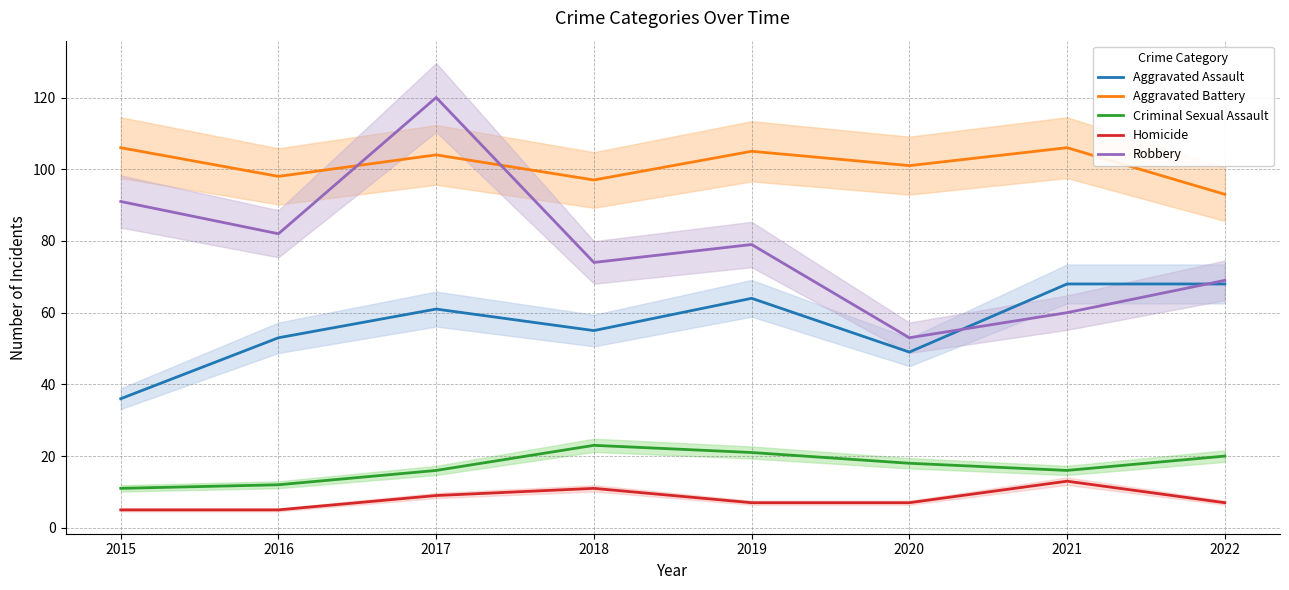

Reading right to left, what are all the values shown in this chart?

Aggravated Assault: 2022=68	2021=68	2020=49	2019=64	2018=55	2017=61	2016=53	2015=36
Aggravated Battery: 2022=93	2021=106	2020=101	2019=105	2018=97	2017=104	2016=98	2015=106
Criminal Sexual Assault: 2022=20	2021=16	2020=18	2019=21	2018=23	2017=16	2016=12	2015=11
Homicide: 2022=7	2021=13	2020=7	2019=7	2018=11	2017=9	2016=5	2015=5
Robbery: 2022=69	2021=60	2020=53	2019=79	2018=74	2017=120	2016=82	2015=91